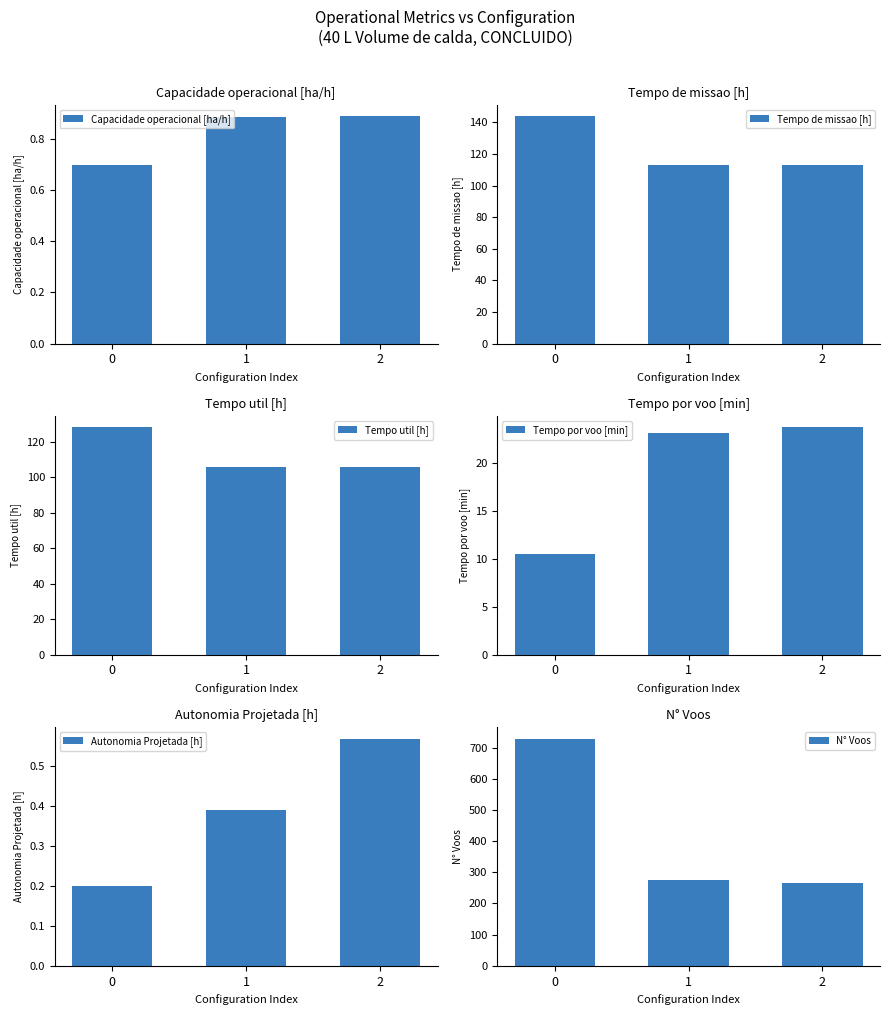

How many values in the Tempo de missao [h] series are below 113?

1